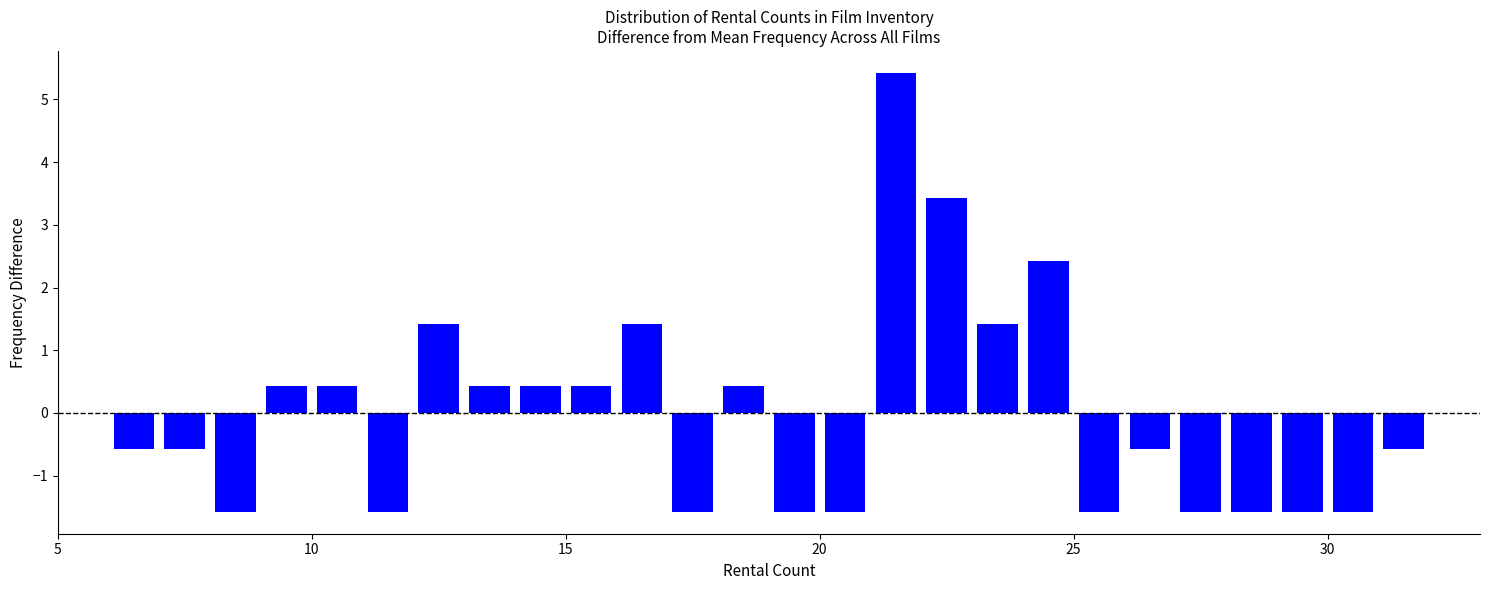

Read against the x-axis, roughly where is the centre of the tallest bar?

21.5